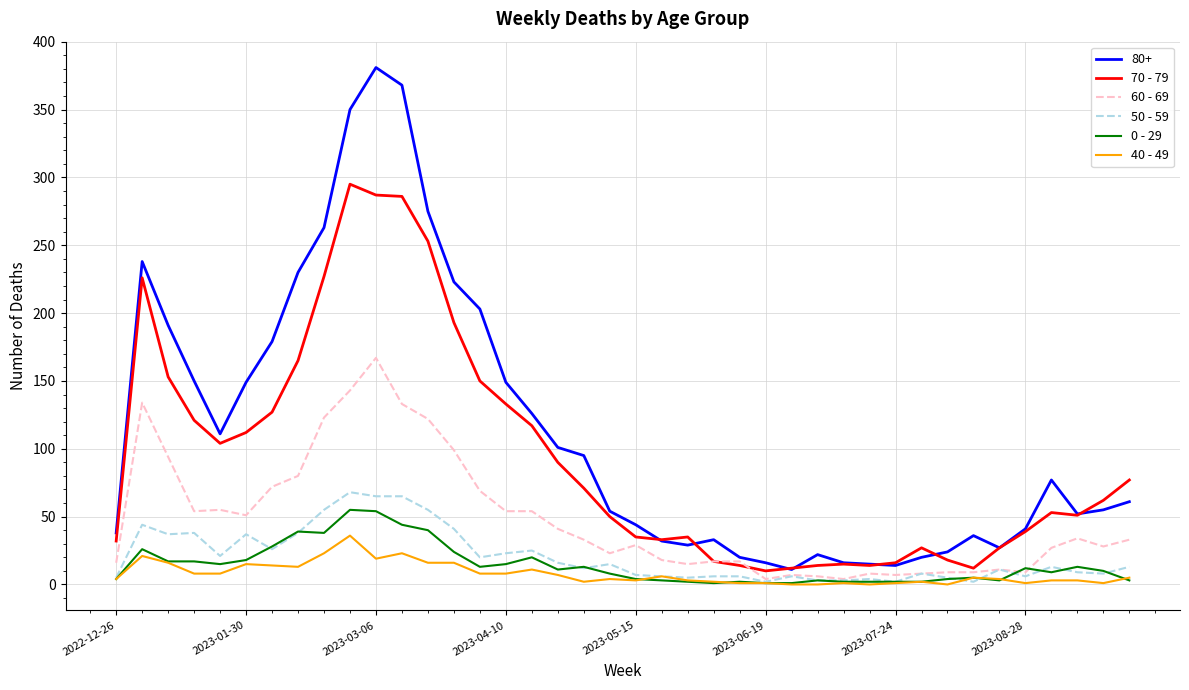

True or false: 40 - 49 and 80+ intersect in this chart.

False